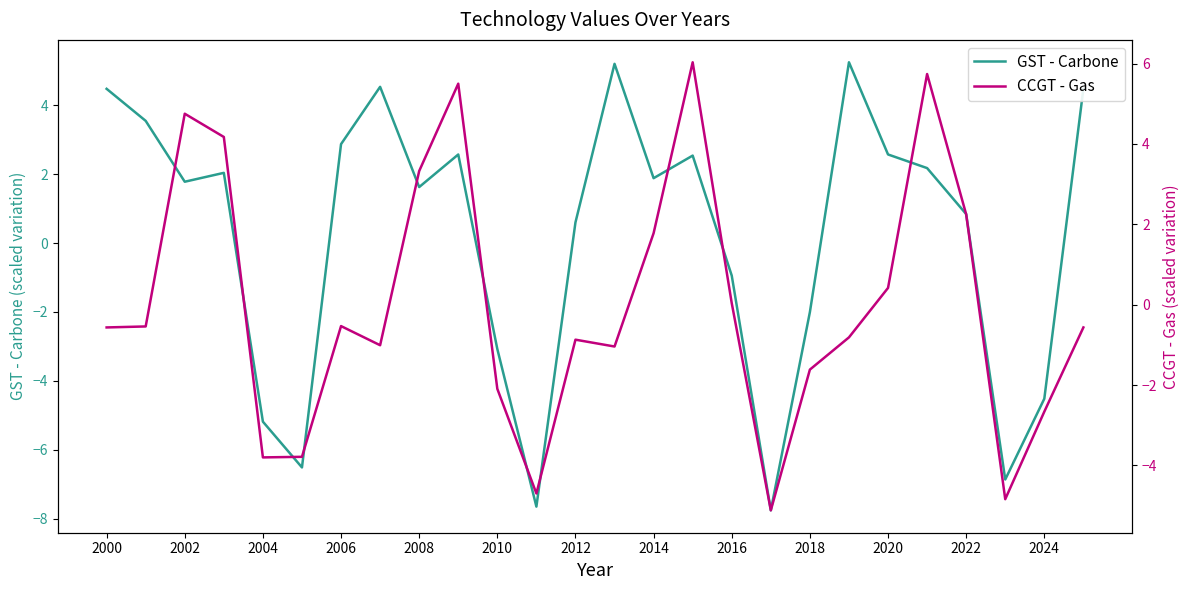

How many values in GST - Carbone are above zero?

17